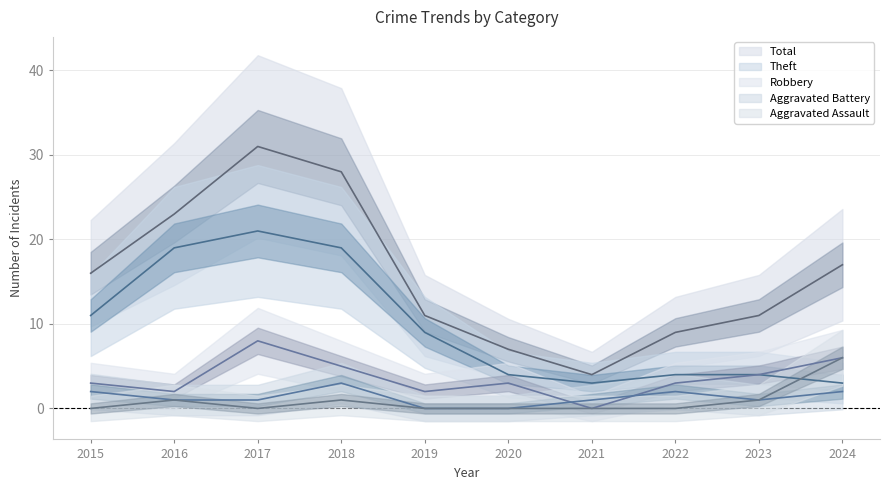

True or false: Aggravated Battery has a value of 3 at 2024.

False